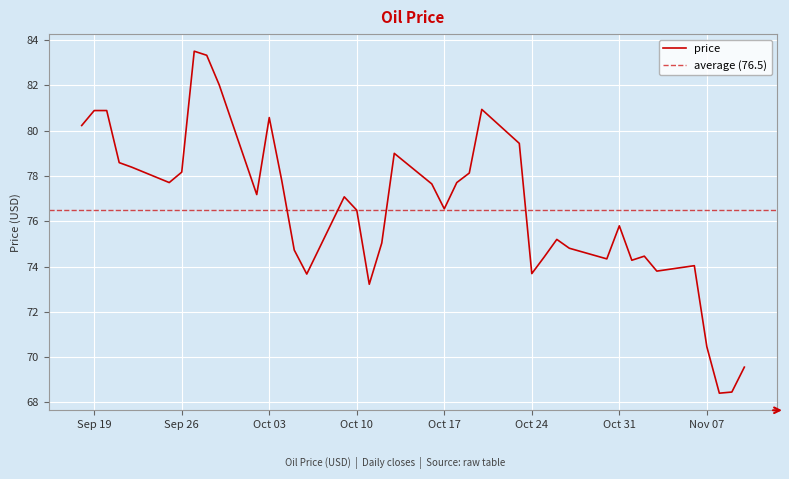

Rank the categories by value from lowest to highest.

2023-11-08, 2023-11-09, 2023-11-10, 2023-11-07, 2023-10-11, 2023-10-06, 2023-10-24, 2023-11-03, 2023-11-06, 2023-11-01, 2023-10-30, 2023-10-25, 2023-11-02, 2023-10-05, 2023-10-27, 2023-10-12, 2023-10-26, 2023-10-31, 2023-10-10, 2023-10-17, 2023-10-09, 2023-10-02, 2023-10-16, 2023-09-25, 2023-10-18, 2023-10-04, 2023-10-19, 2023-09-26, 2023-09-22, 2023-09-21, 2023-10-13, 2023-10-23, 2023-09-18, 2023-10-03, 2023-09-19, 2023-09-20, 2023-10-20, 2023-09-29, 2023-09-28, 2023-09-27